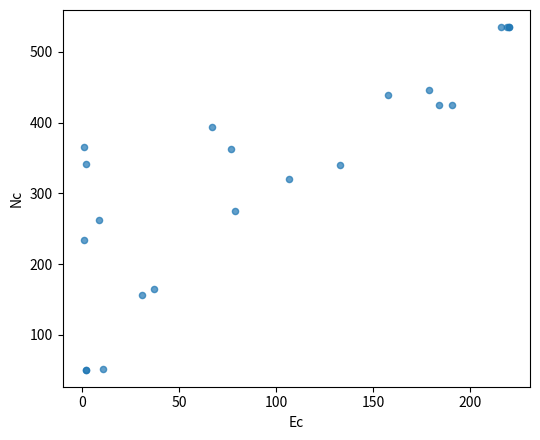

What Y value in the scatter plot is closest to 293?

275